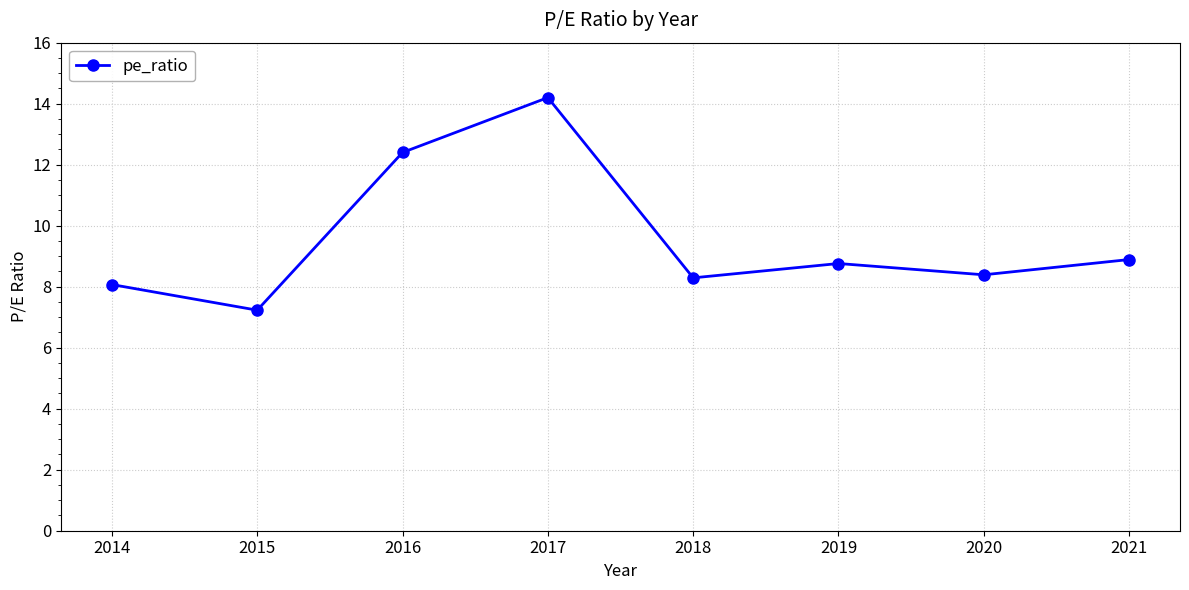

How many data points are above 8?

7